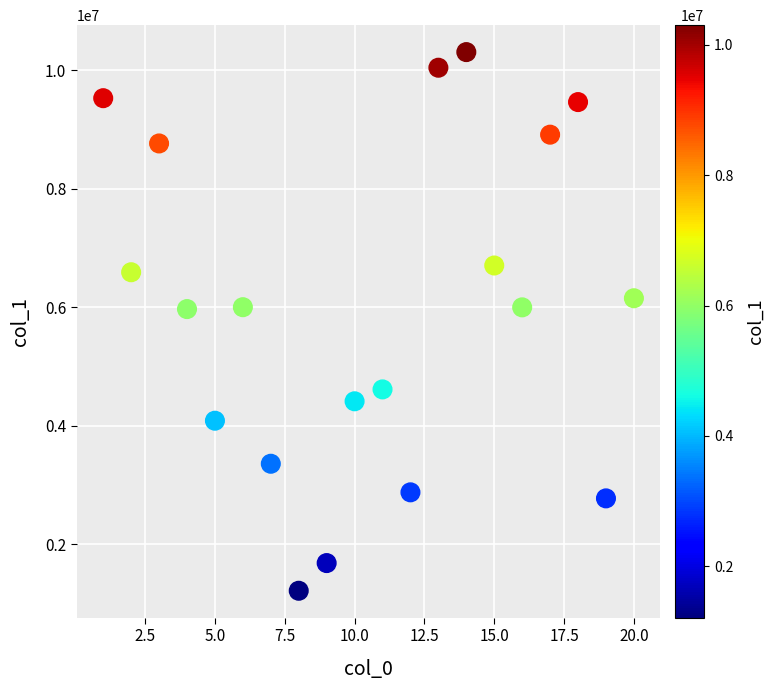

What is the range of Y values (max minus min)?

9089780